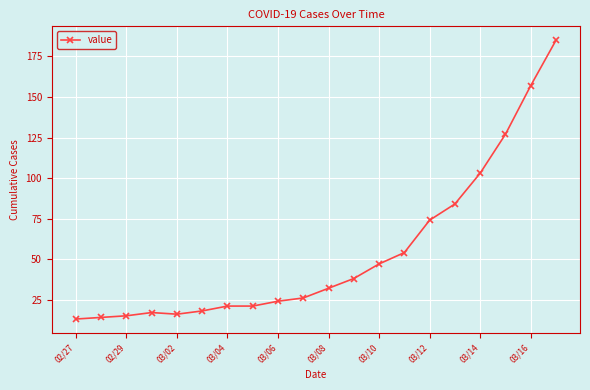

Does the chart have visible grid lines?

Yes